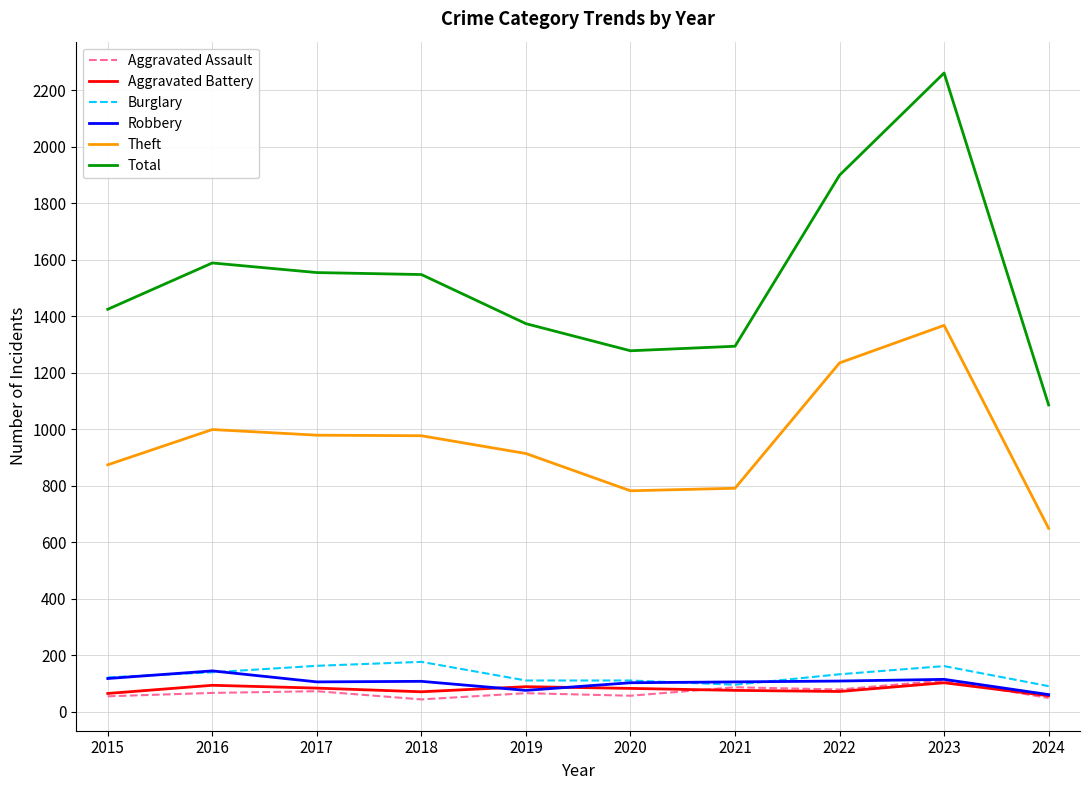

Read the Aggravated Assault value at 2022.

78